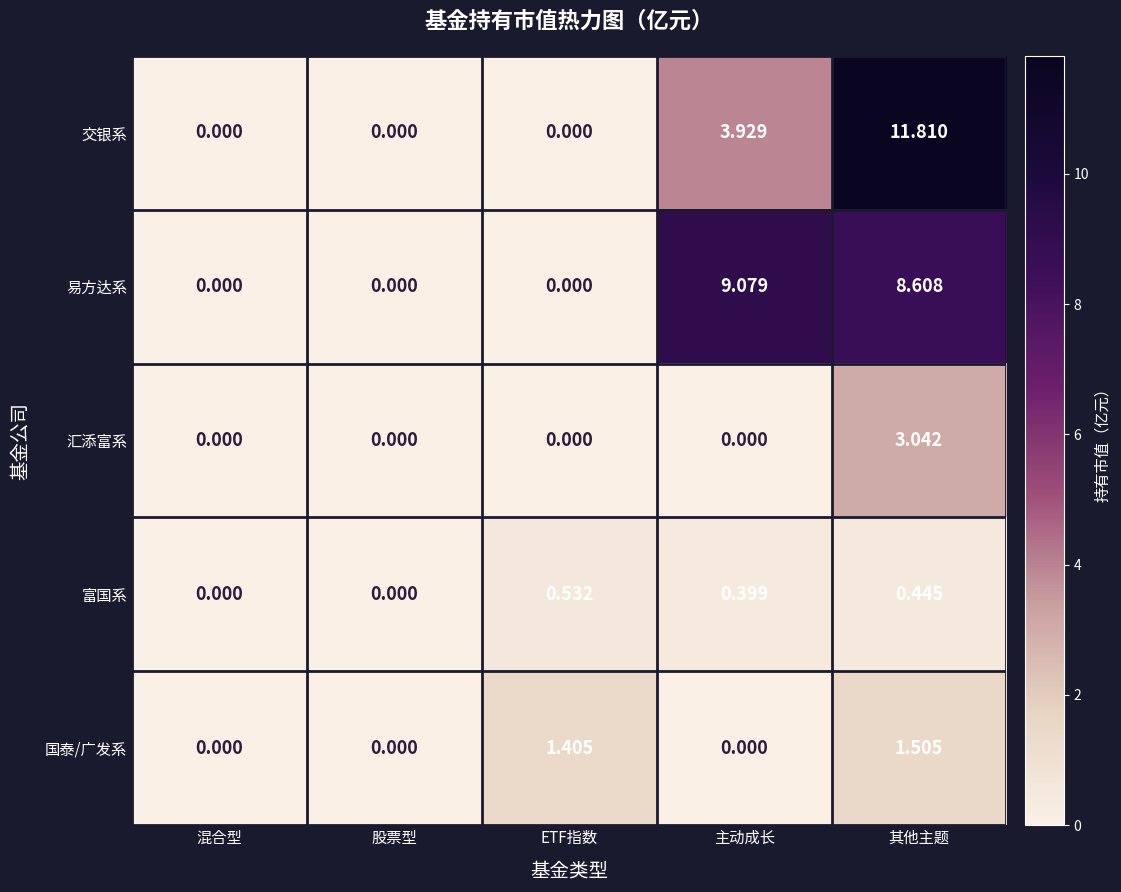

Which series has the widest spread of values?

交银系